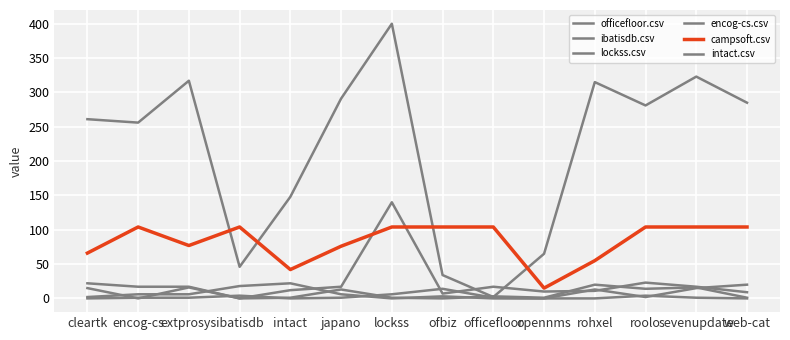

Does the chart display data point markers on the line(s)?

No